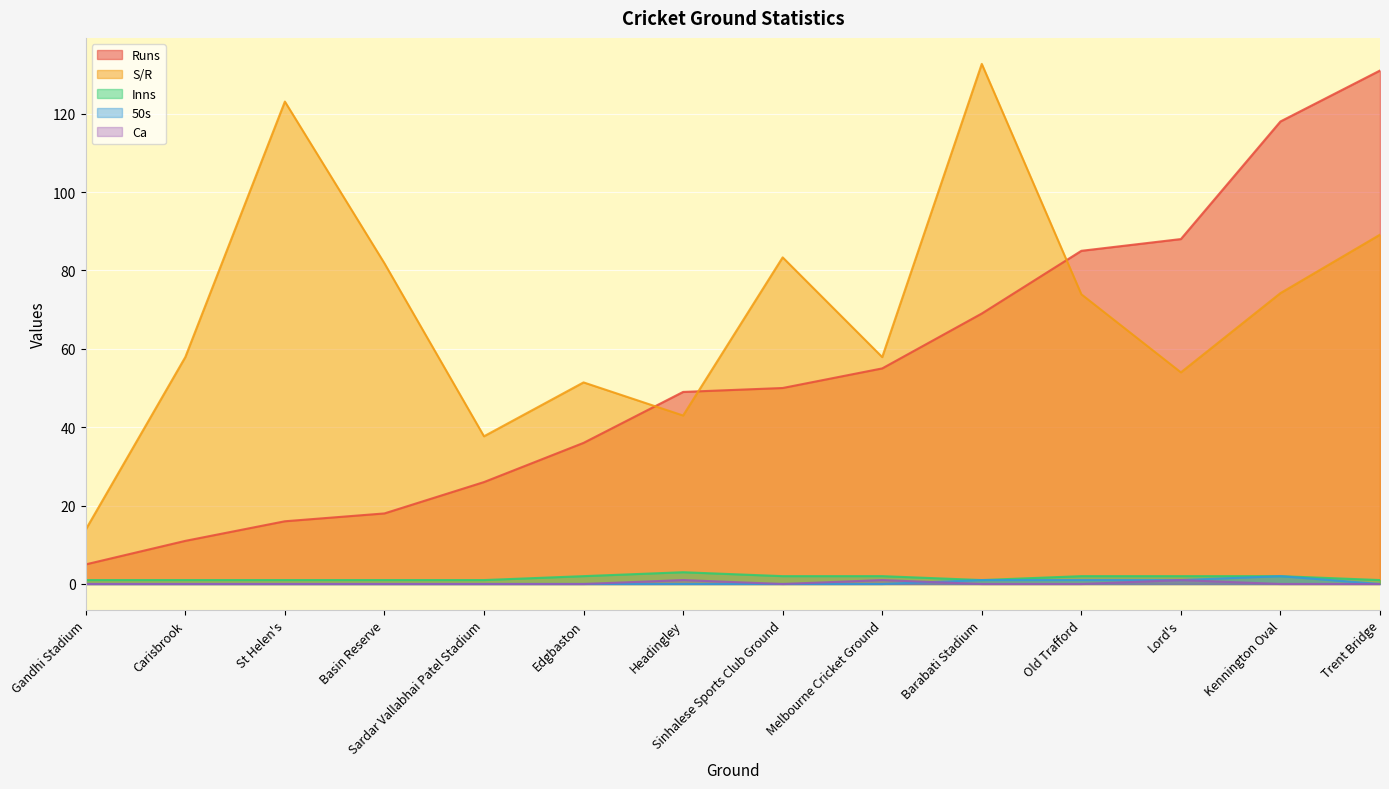

In Runs, how many points are lower than both neighbors (excluding endpoints)?

0